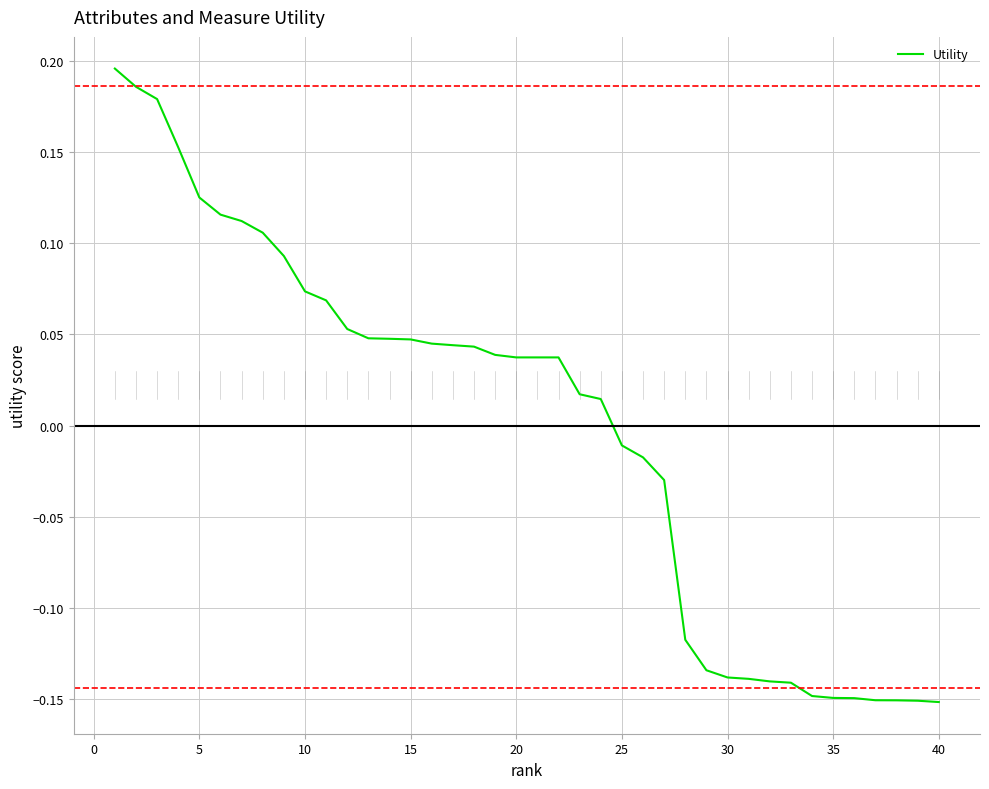

What is the difference between the maximum and minimum values?

0.3